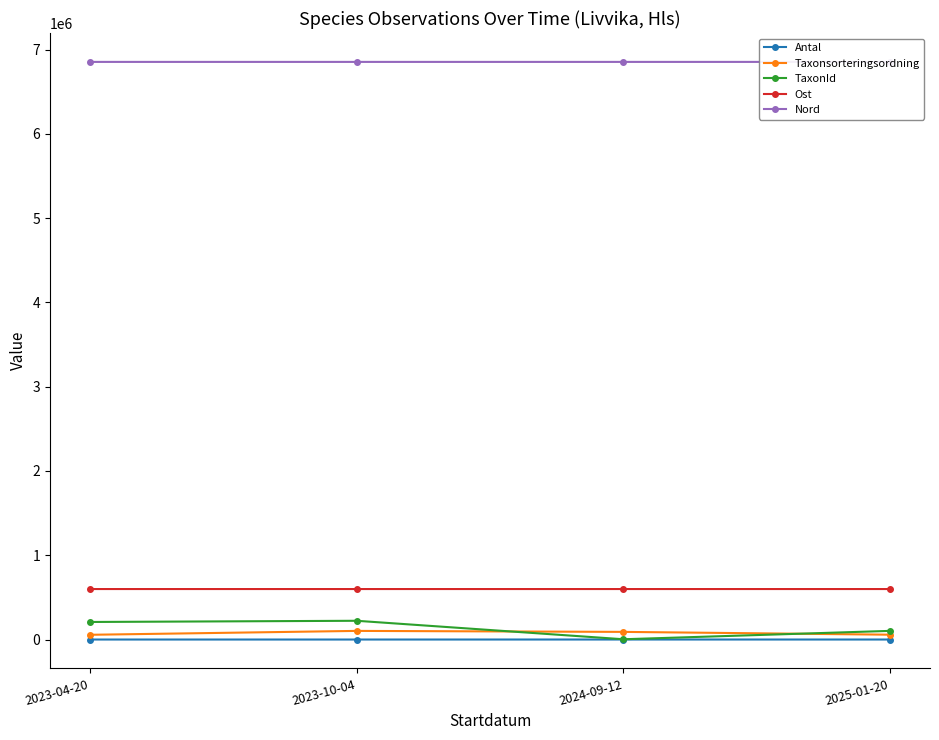

At which label is TaxonId closest to 112813?

2025-01-20